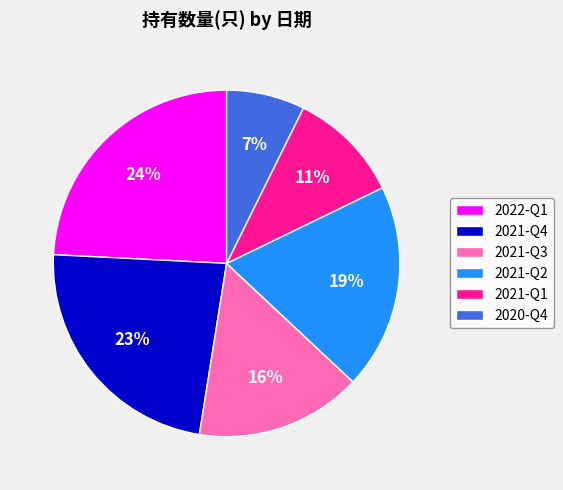

Do 2021-Q1 and 2021-Q2 together represent more than half of the pie?

No